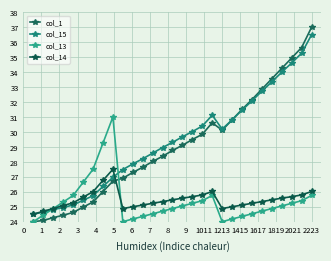

Reading left to right, extract all data points from this chart.

col_1: 24.0	24.1	24.3	24.4	24.6	25.0	25.3	26.0	26.7	26.9	27.3	27.6	28.0	28.4	28.8	29.1	29.5	29.8	30.6	30.1	30.8	31.5	32.2	32.9	33.6	34.3	34.9	35.6	37.0
col_15: 24.5	24.6	24.8	24.9	25.1	25.4	25.7	26.4	27.0	27.5	27.9	28.2	28.6	29.0	29.3	29.7	30.0	30.4	31.1	30.2	30.8	31.5	32.1	32.7	33.3	34.0	34.6	35.3	36.5
col_13: 24.0	24.4	24.9	25.3	25.8	26.6	27.5	29.2	31.0	24.0	24.2	24.4	24.5	24.7	24.9	25.1	25.2	25.4	25.8	24.0	24.2	24.4	24.5	24.7	24.9	25.1	25.2	25.4	25.8
col_14: 24.5	24.7	24.9	25.1	25.3	25.6	26.0	26.8	27.5	24.9	25.0	25.1	25.2	25.3	25.5	25.6	25.7	25.8	26.0	24.9	25.0	25.1	25.2	25.3	25.5	25.6	25.7	25.8	26.0